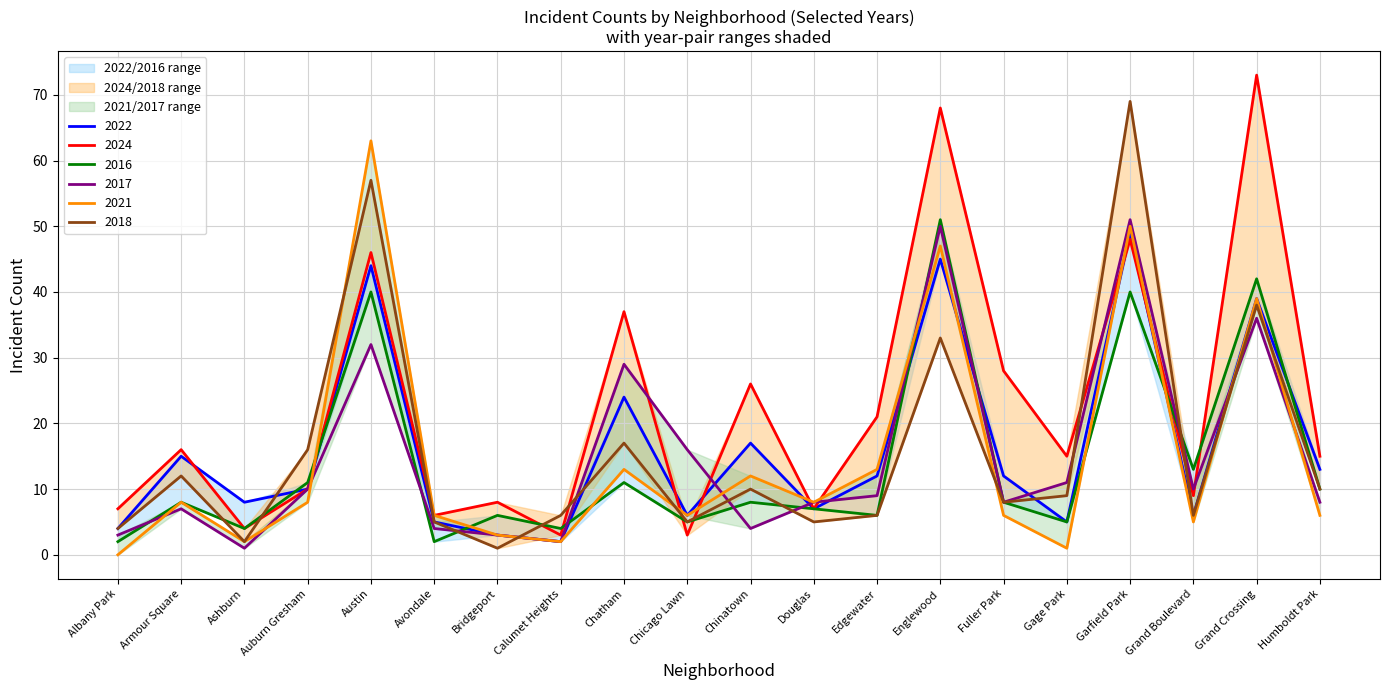

The 2021 series shows 5 at Armour Square. True or false?

False